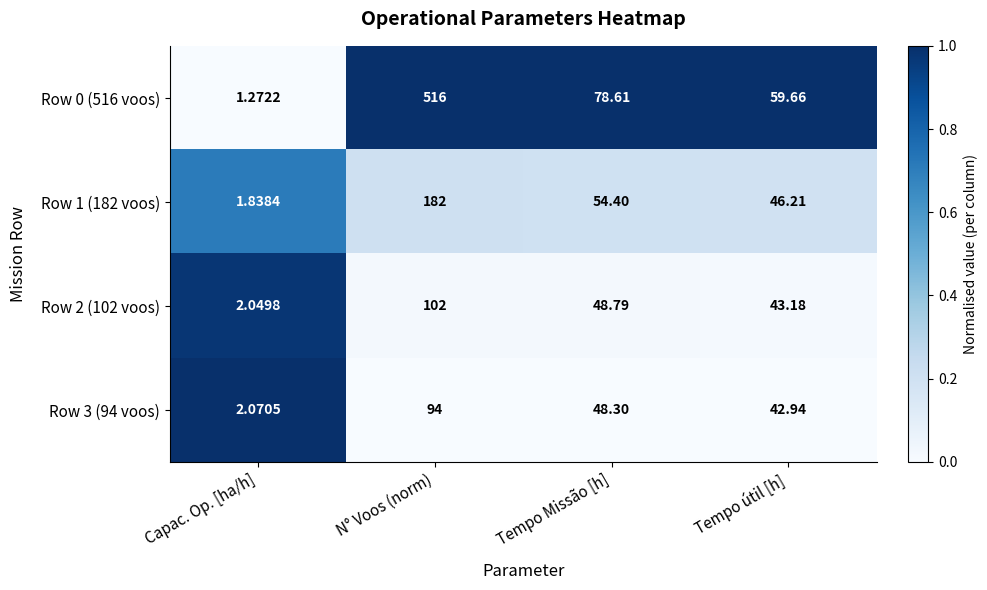

At which category is the sum across all series the highest?

N° Voos (norm)